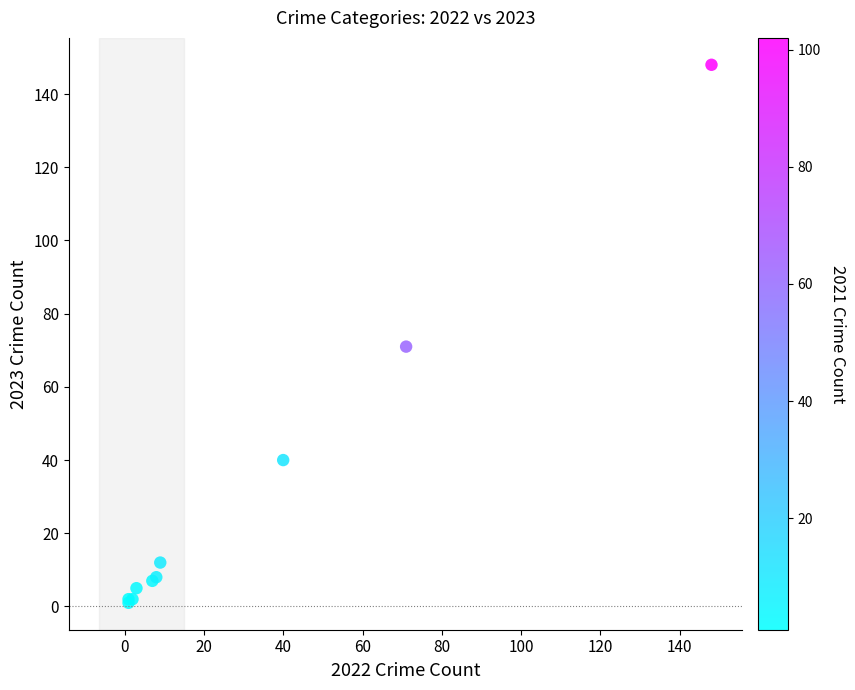

What Y value in the scatter plot is closest to 74?

71